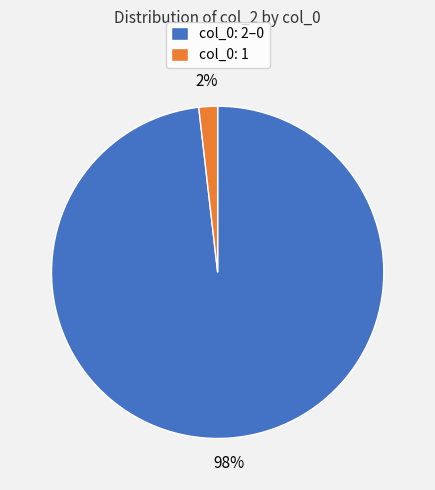

The col_0: 2–0 slice represents 93% of the pie. True or false?

False